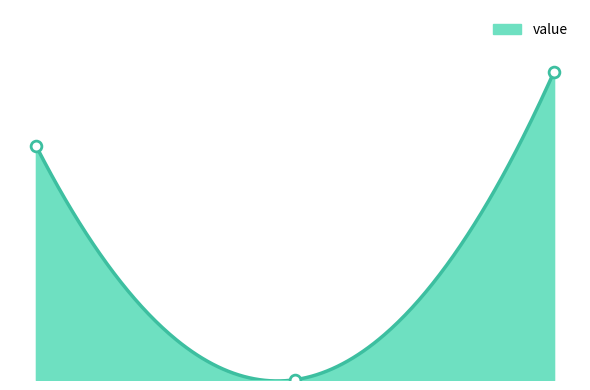

What is the change in value from forward to ec?

+0.2